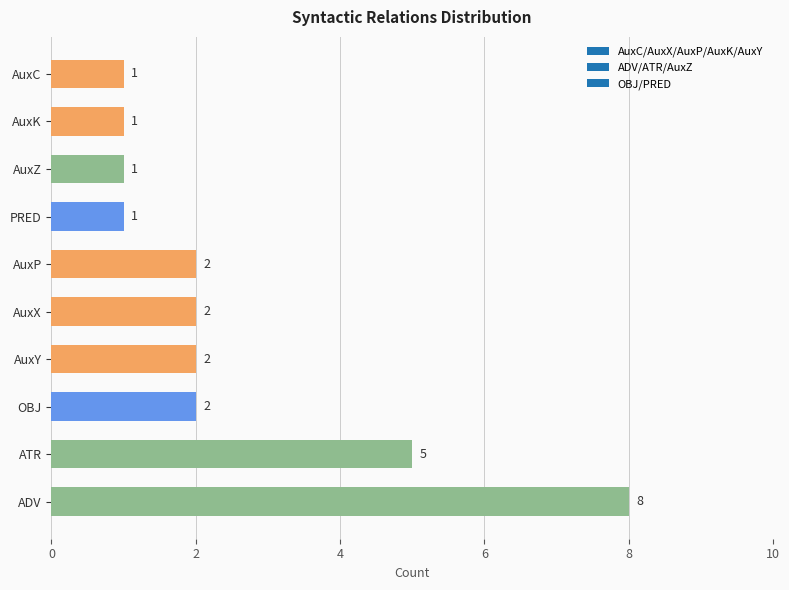

What is the approximate value at PRED?

1